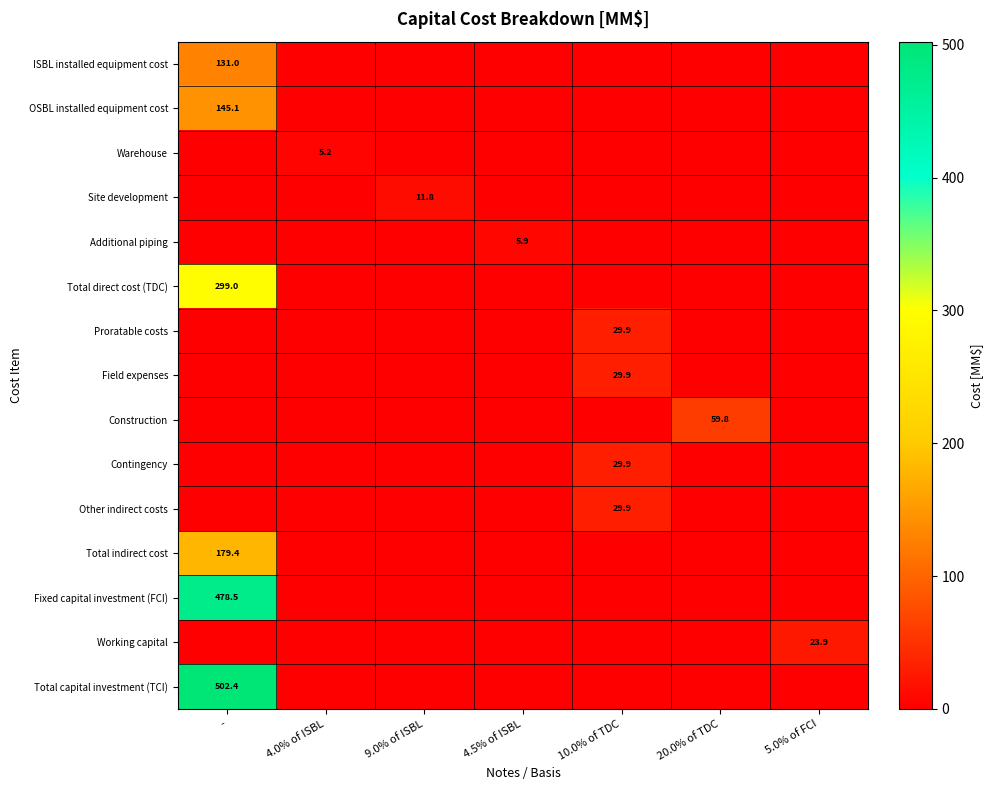

Which label corresponds to the largest value in the chart?

-